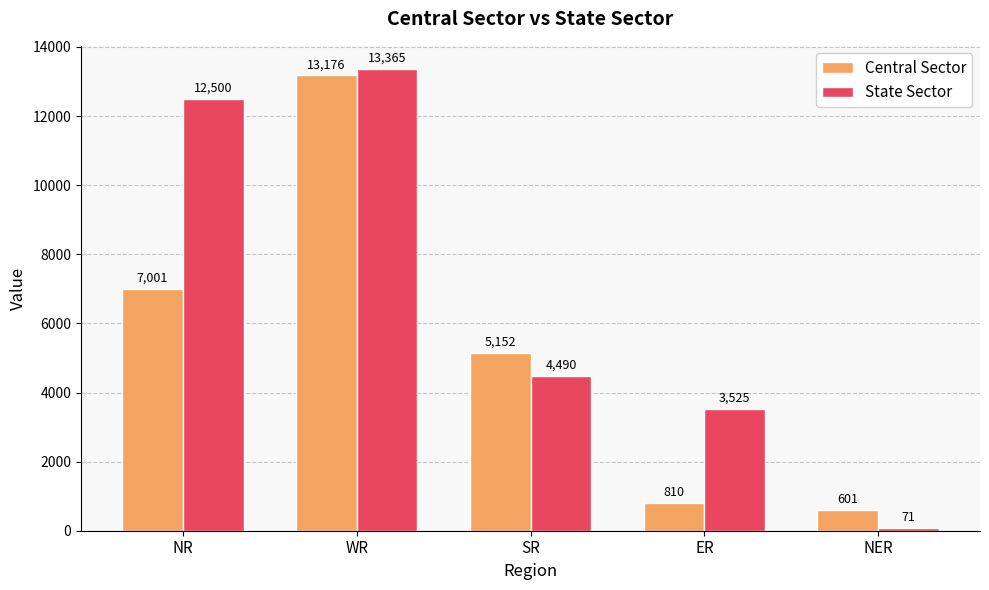

At WR, list the series in order from largest to smallest.

State Sector, Central Sector